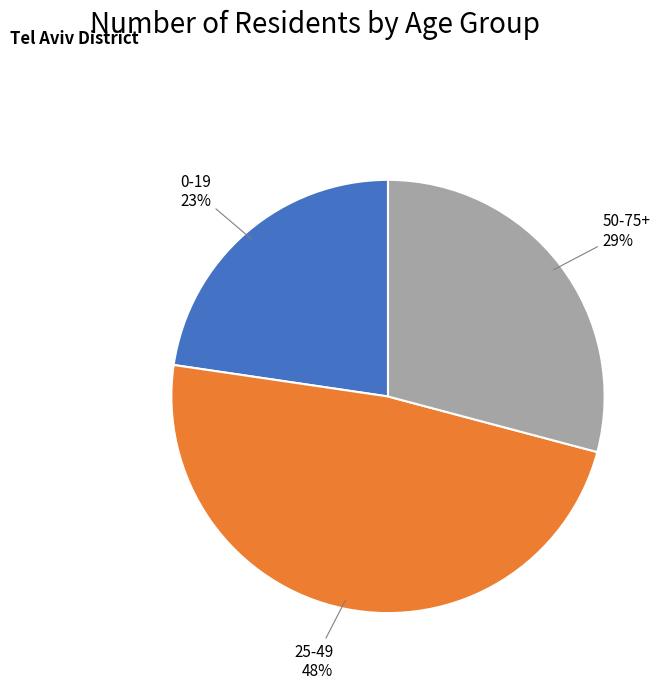

Is there any slice that represents more than half of the pie?

No